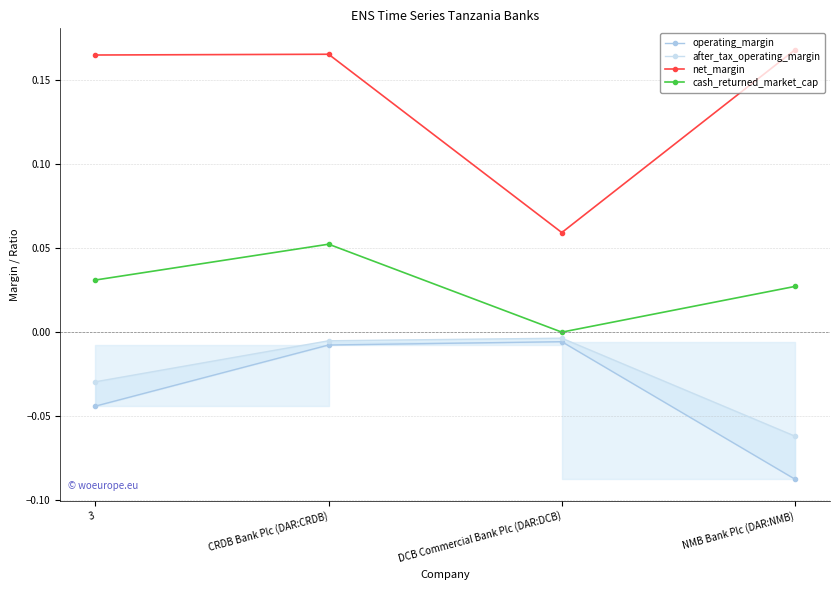

The net_margin series shows 0.2 at NMB Bank Plc (DAR:NMB). True or false?

True